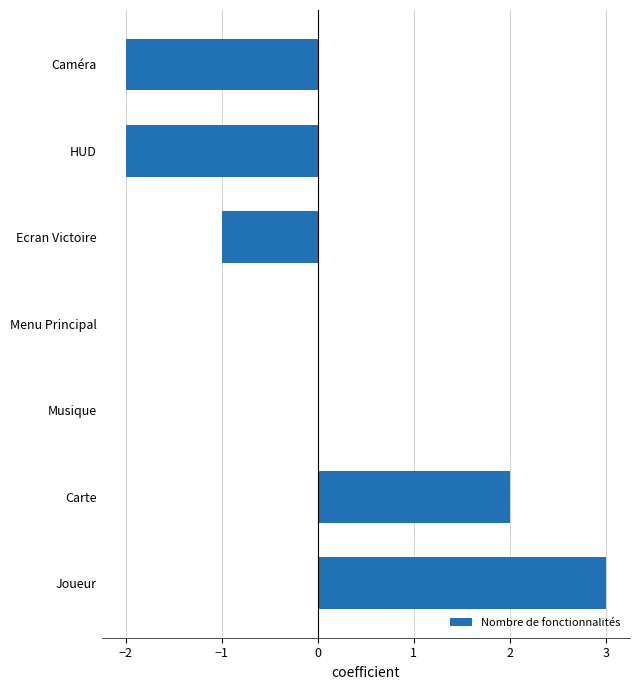

Count the values in the range -2 to 2.

6